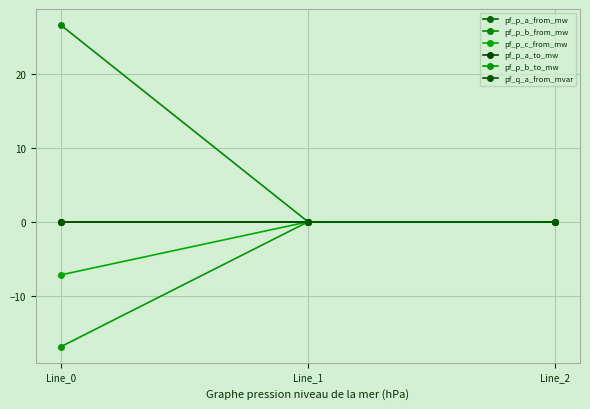

Rank the series at Line_1 from highest to lowest value.

pf_q_a_from_mvar, pf_p_b_to_mw, pf_p_a_to_mw, pf_p_c_from_mw, pf_p_a_from_mw, pf_p_b_from_mw